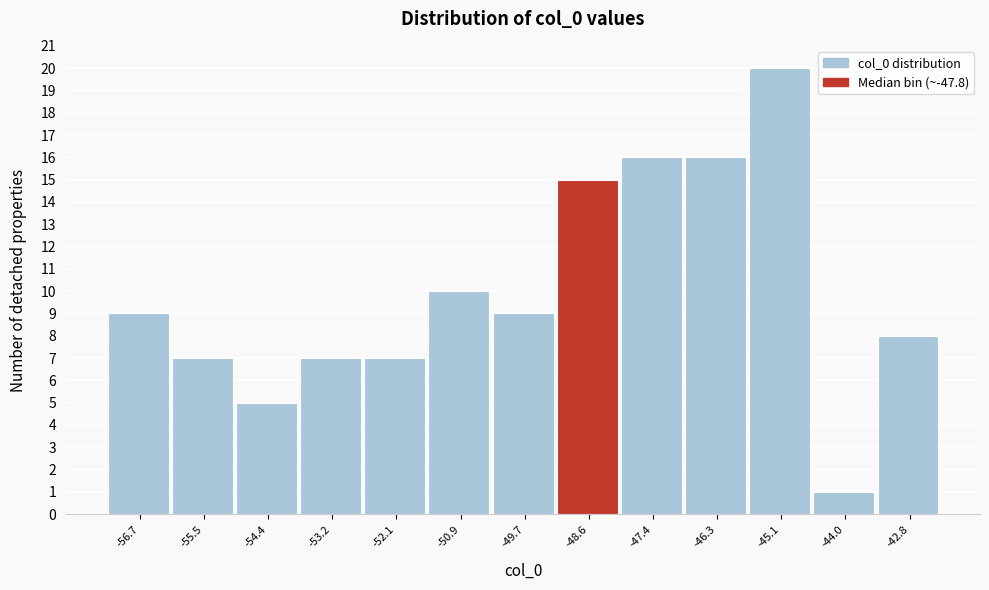

Reading left to right, extract all data points from this chart.

-56.7=9	-55.5=7	-54.4=5	-53.2=7	-52.1=7	-50.9=10	-49.7=9	-48.6=15	-47.4=16	-46.3=16	-45.1=20	-44.0=1	-42.8=8